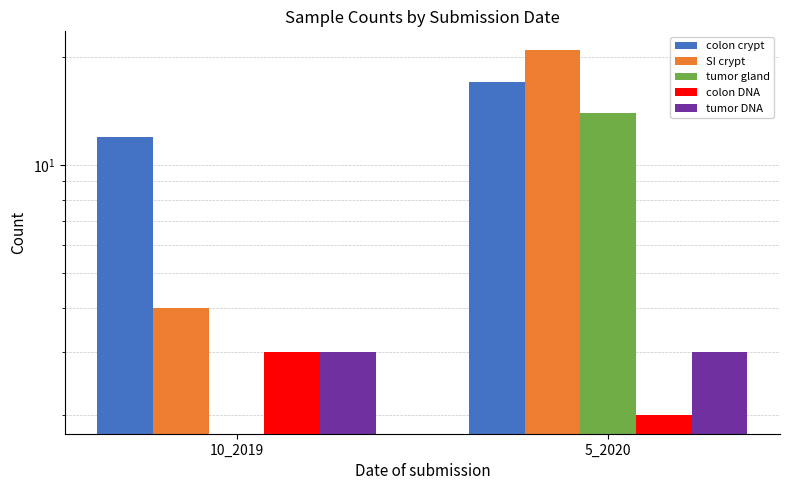

Reading right to left, transcribe all the data shown in this chart.

colon crypt: 17	12
SI crypt: 21	4
tumor gland: 14	0
colon DNA: 2	3
tumor DNA: 3	3